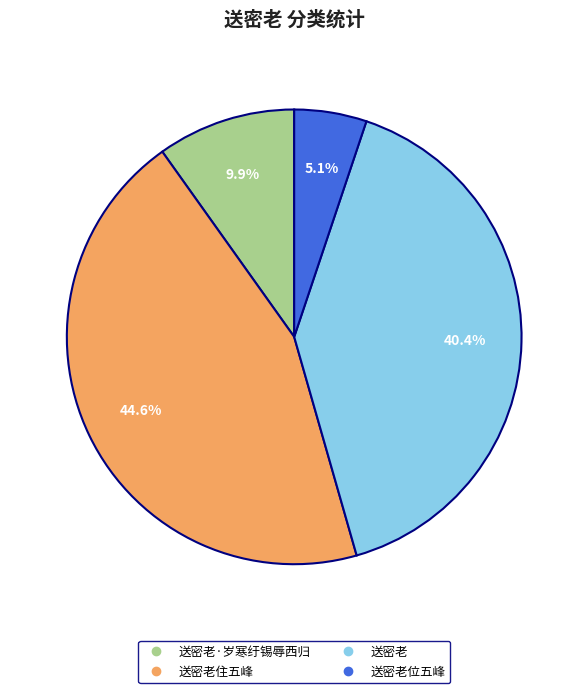

Is there any slice that represents more than half of the pie?

No